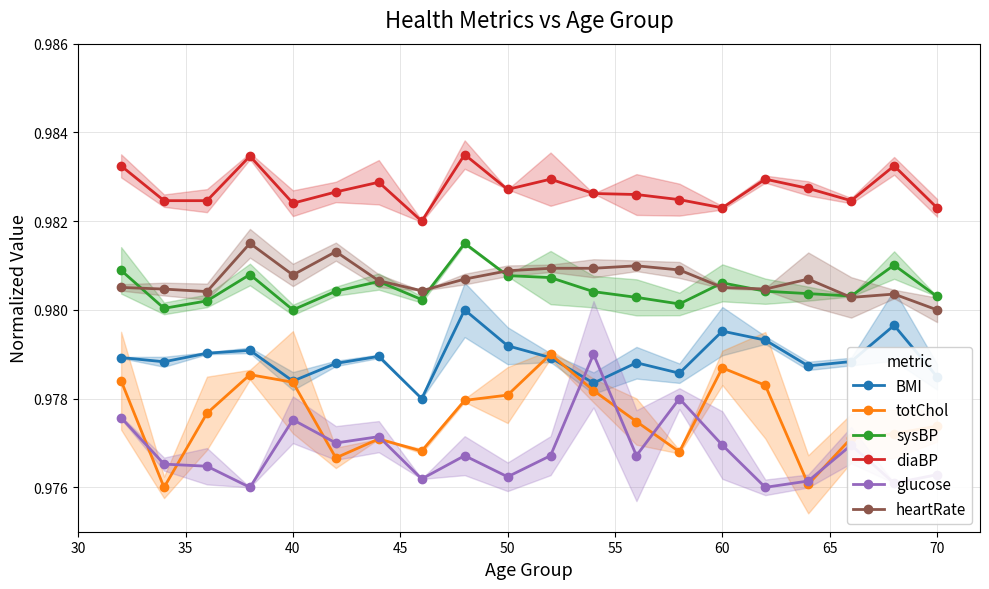

True or false: diaBP has a value of 1.4 at 70.

False